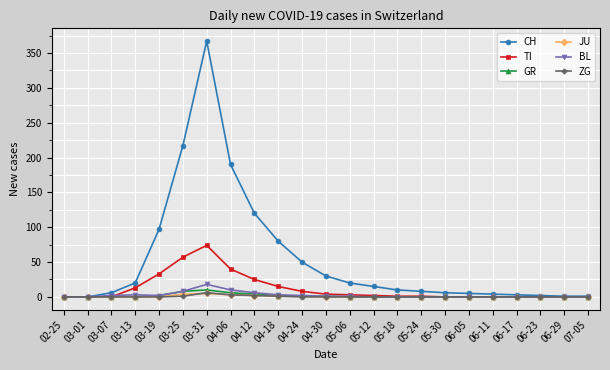

Which series changed the most between 03-19 and 05-30?

CH